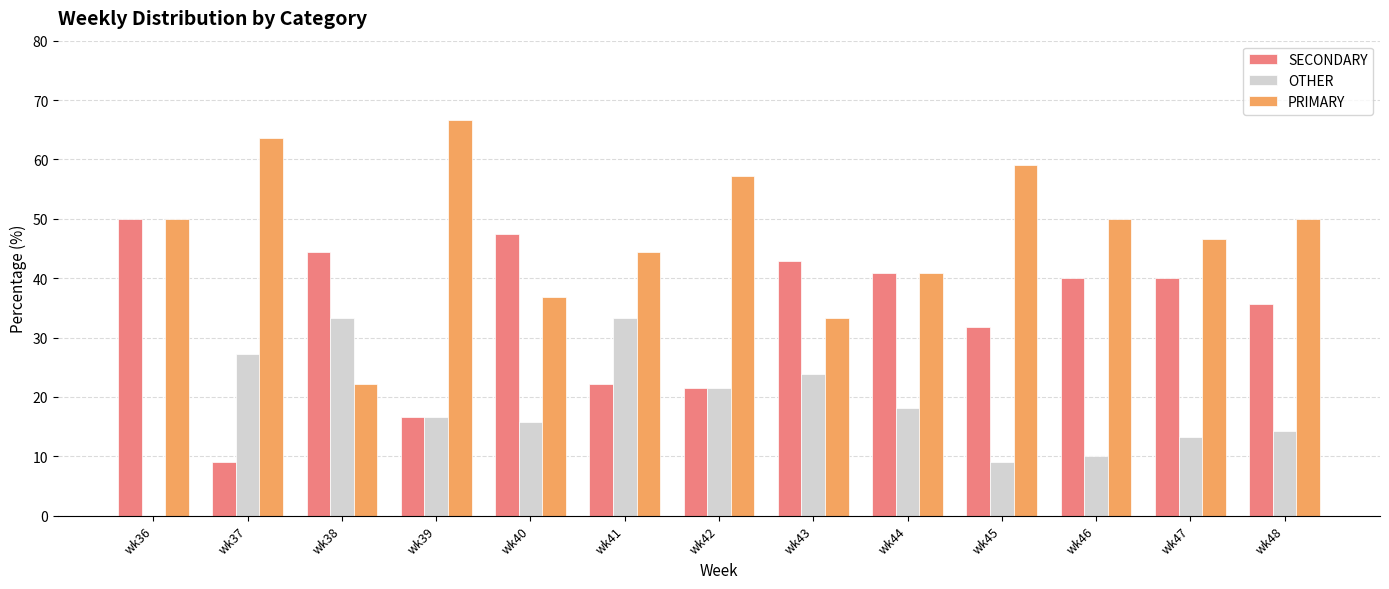

Reading right to left, list all the values displayed in this chart.

SECONDARY: wk48=35.7	wk47=40.0	wk46=40.0	wk45=31.8	wk44=40.9	wk43=42.9	wk42=21.4	wk41=22.2	wk40=47.4	wk39=16.7	wk38=44.4	wk37=9.1	wk36=50.0
OTHER: wk48=14.3	wk47=13.3	wk46=10.0	wk45=9.1	wk44=18.2	wk43=23.8	wk42=21.4	wk41=33.3	wk40=15.8	wk39=16.7	wk38=33.3	wk37=27.3	wk36=0.0
PRIMARY: wk48=50.0	wk47=46.7	wk46=50.0	wk45=59.1	wk44=40.9	wk43=33.3	wk42=57.1	wk41=44.4	wk40=36.8	wk39=66.7	wk38=22.2	wk37=63.6	wk36=50.0